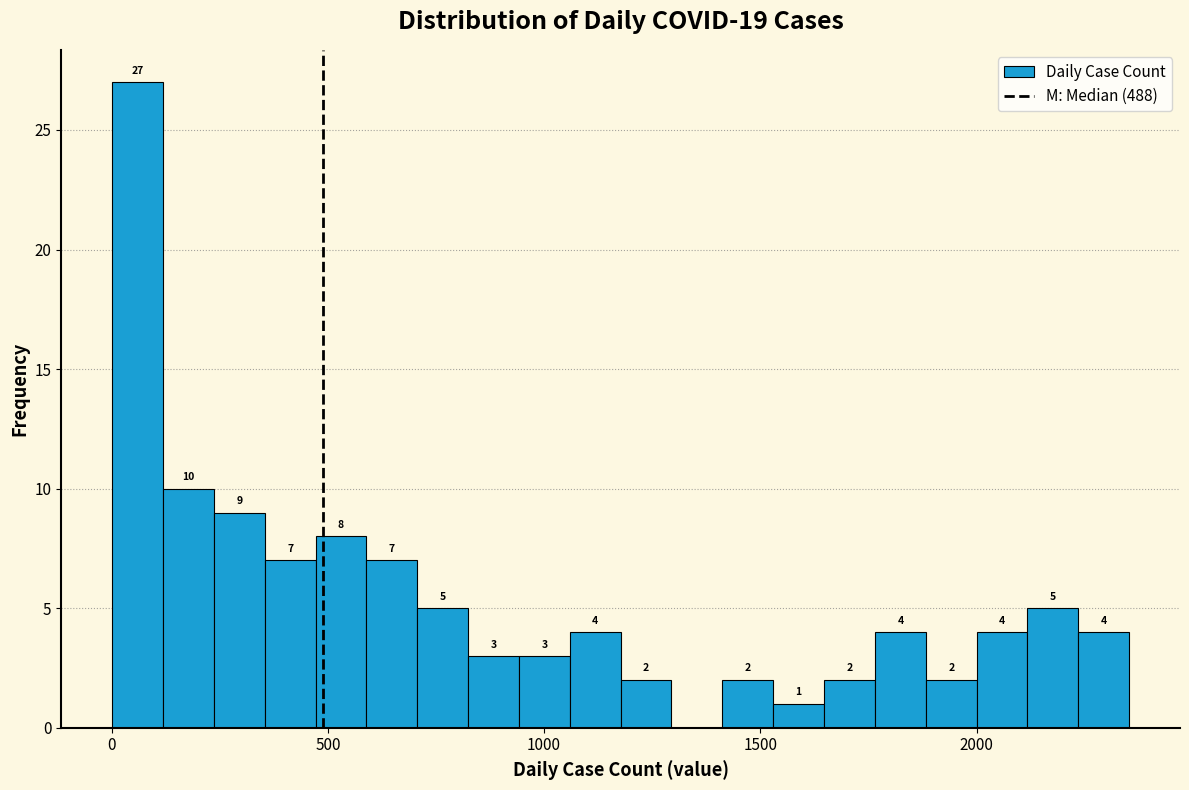

Around what value on the x-axis is the tallest bar? Give the approximate position of its centre, as read against the axis.

50